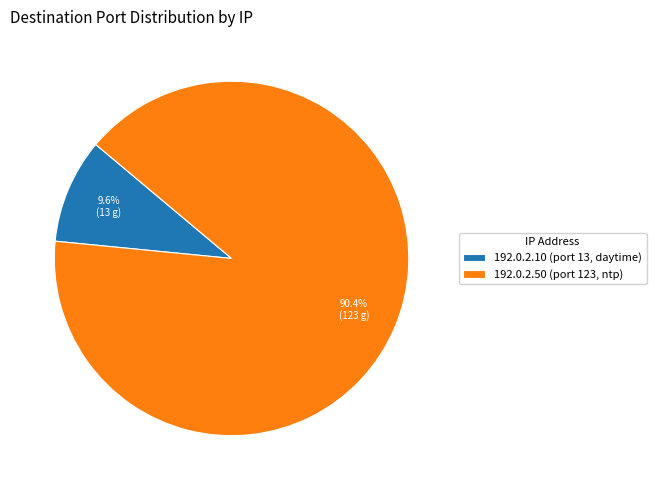

Which slice is the largest?

192.0.2.50